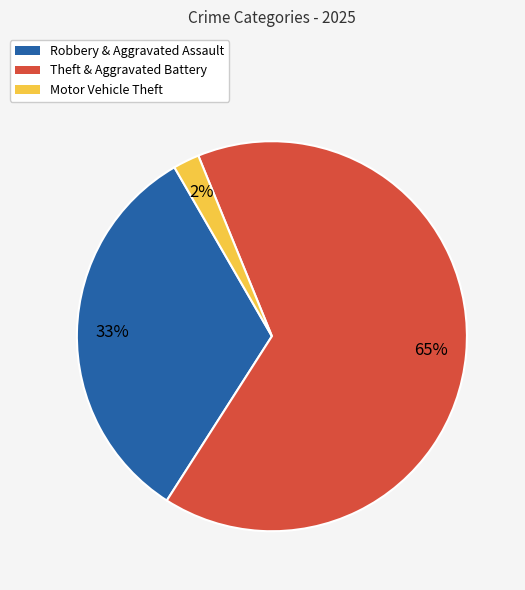

Is there any slice that represents more than half of the pie?

Yes